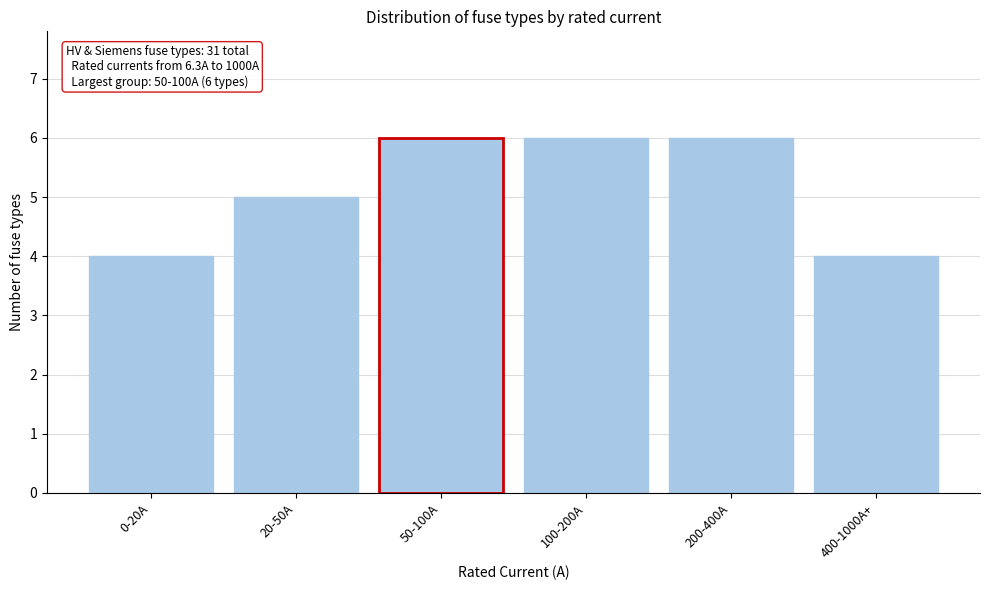

Reading right to left, transcribe all the data shown in this chart.

4	6	6	6	5	4